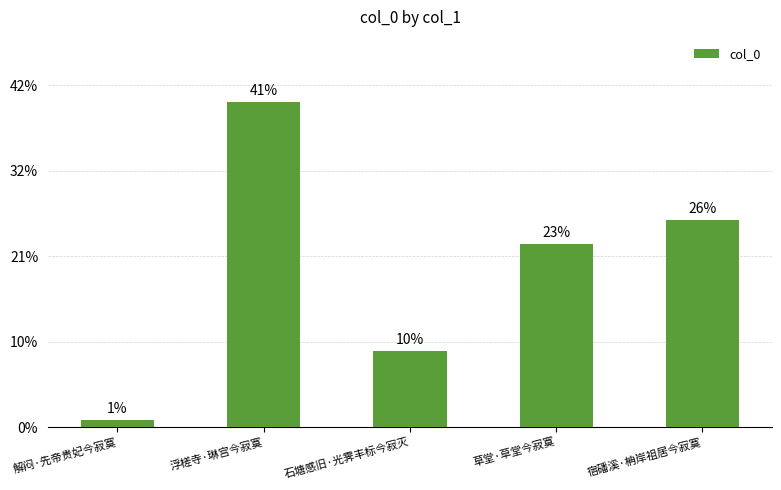

Rank the categories by value from highest to lowest.

浮槎寺·琳宫今寂寞, 宿磻溪·柟岸祖居今寂寞, 草堂·草堂今寂寞, 石塘感旧·光霁丰标今寂灭, 解闷·先帝贵妃今寂寞